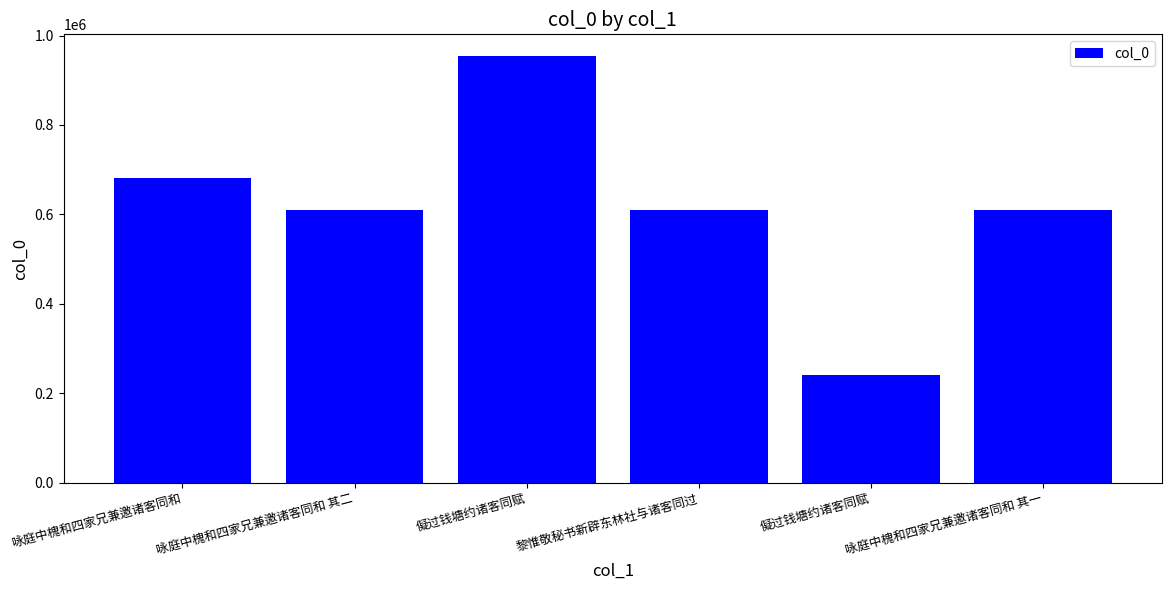

The chart shows a value of 888189 at 黎惟敬秘书新辟东林社与诸客同过. True or false?

False